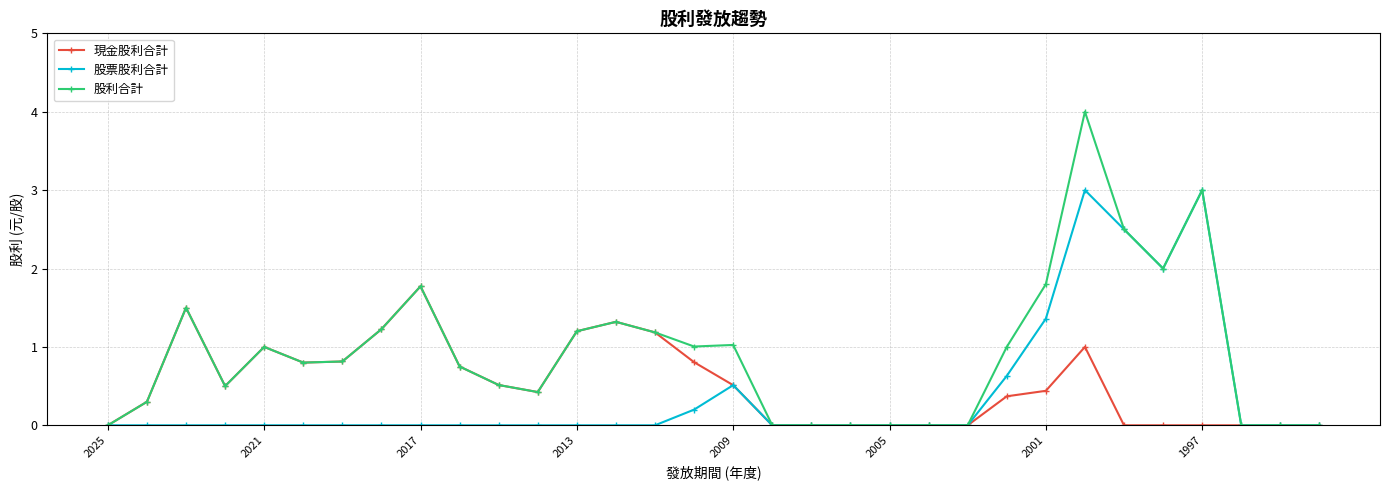

Which series has the largest total across all categories?

股利合計